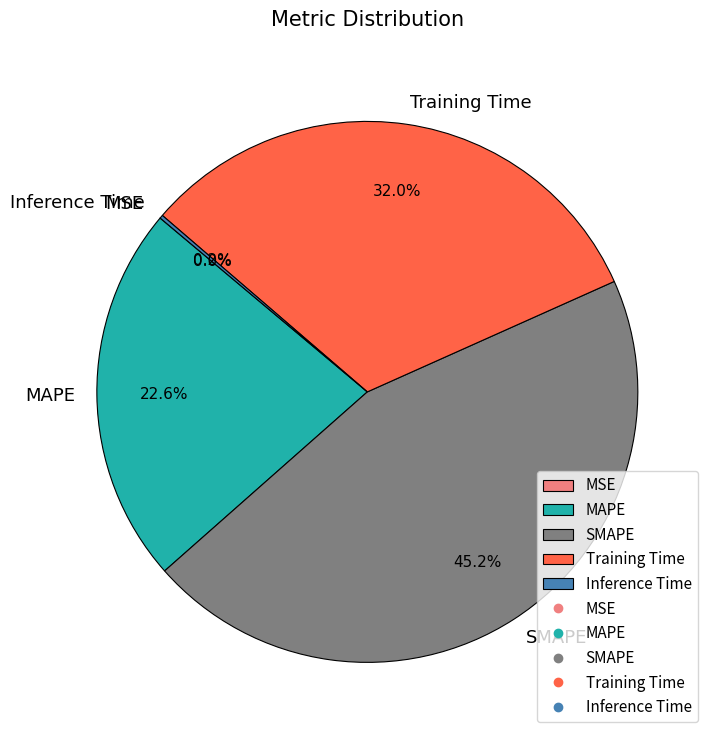

To the nearest percent, what is the difference between the largest and smallest slice percentages?

45%